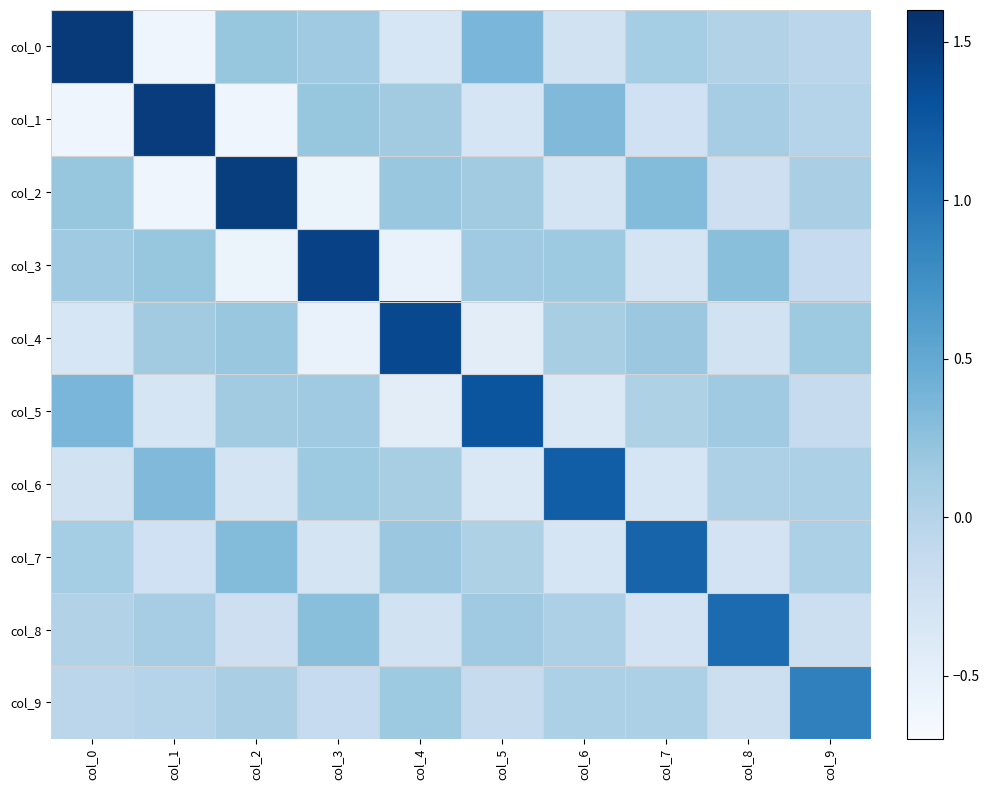

What is the total value across all series at col_5?

0.8